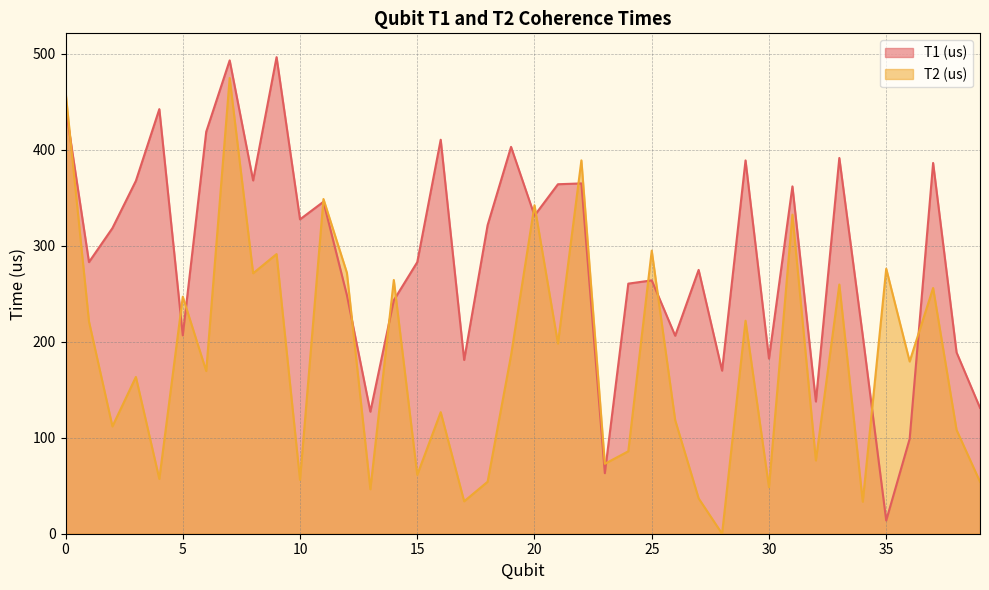

Where do T2 (us) and T1 (us) first cross each other?

0 and 1